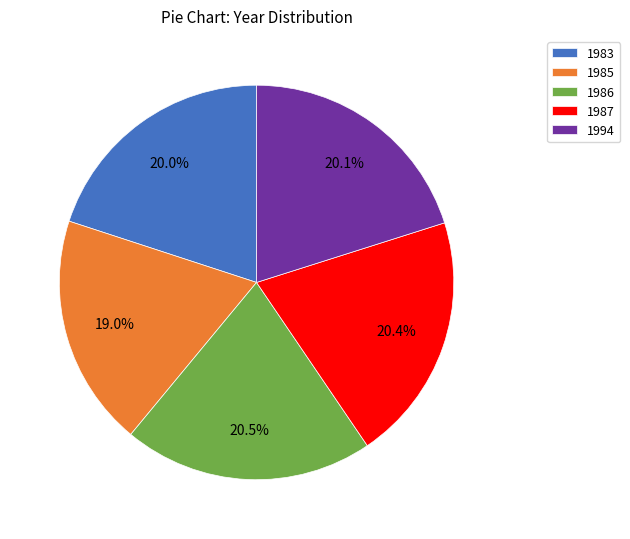

How many slices are in this pie chart?

5